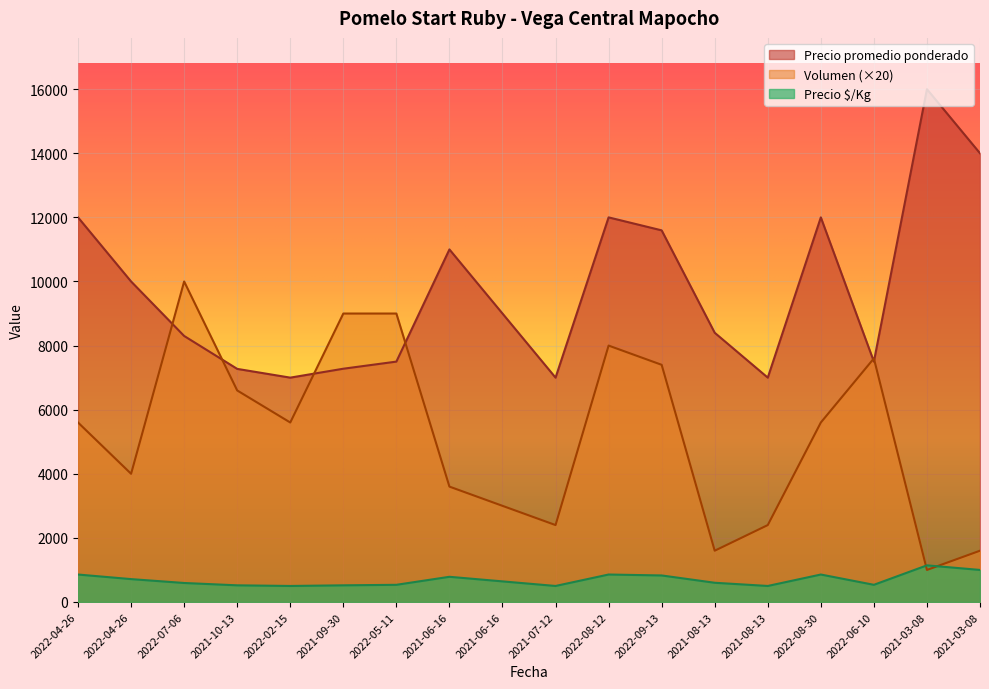

Does the chart display data point markers on the line(s)?

No